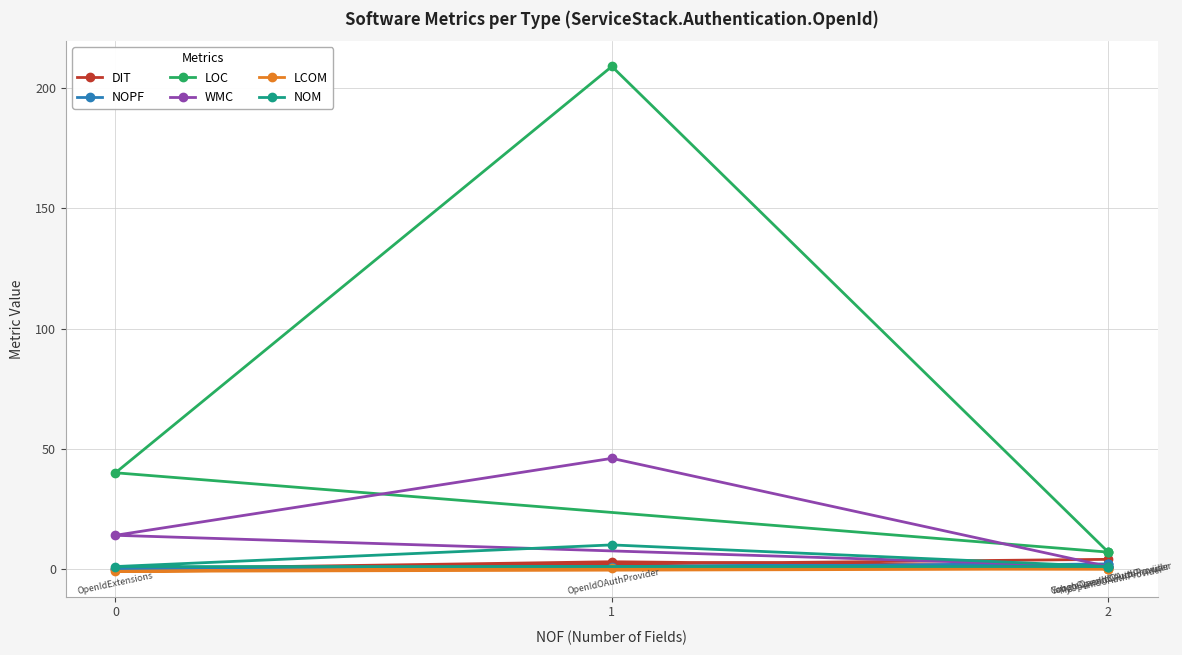

What is the greatest value displayed?

209.0